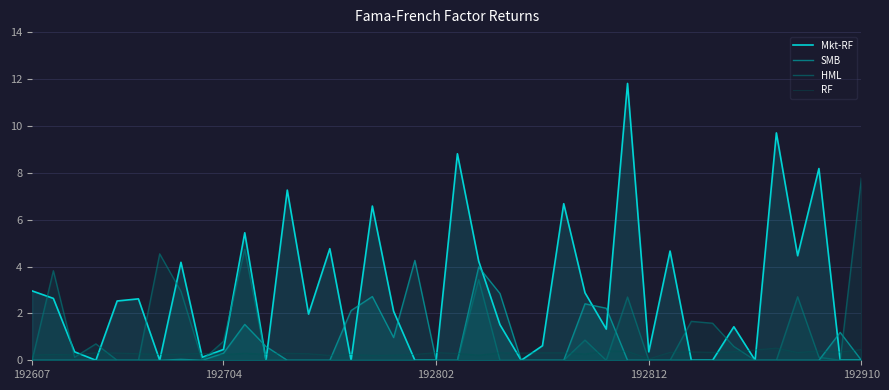

What is the highest value of the RF series?

0.5